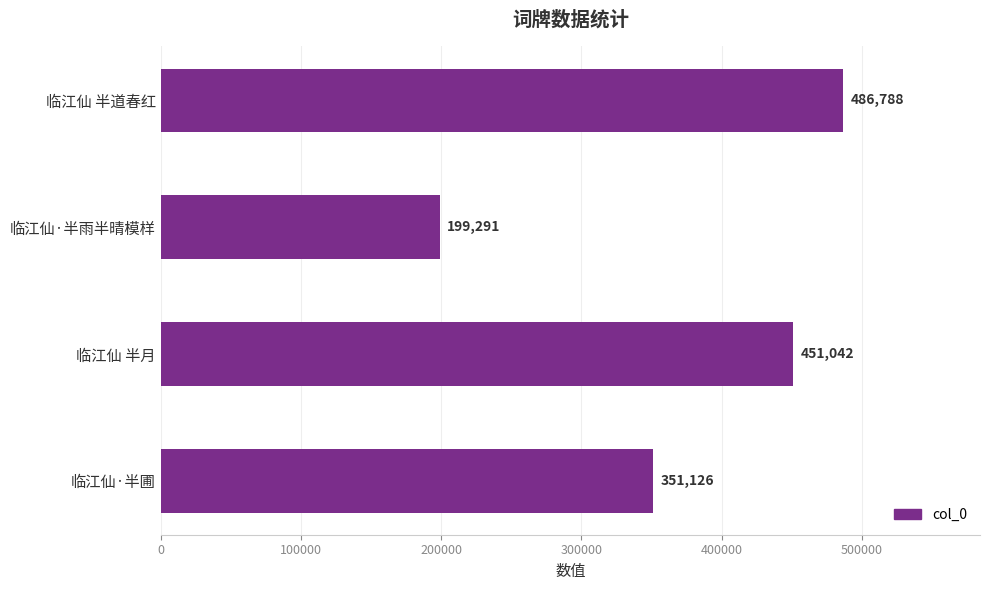

What is the minimum value shown in the chart?

199291